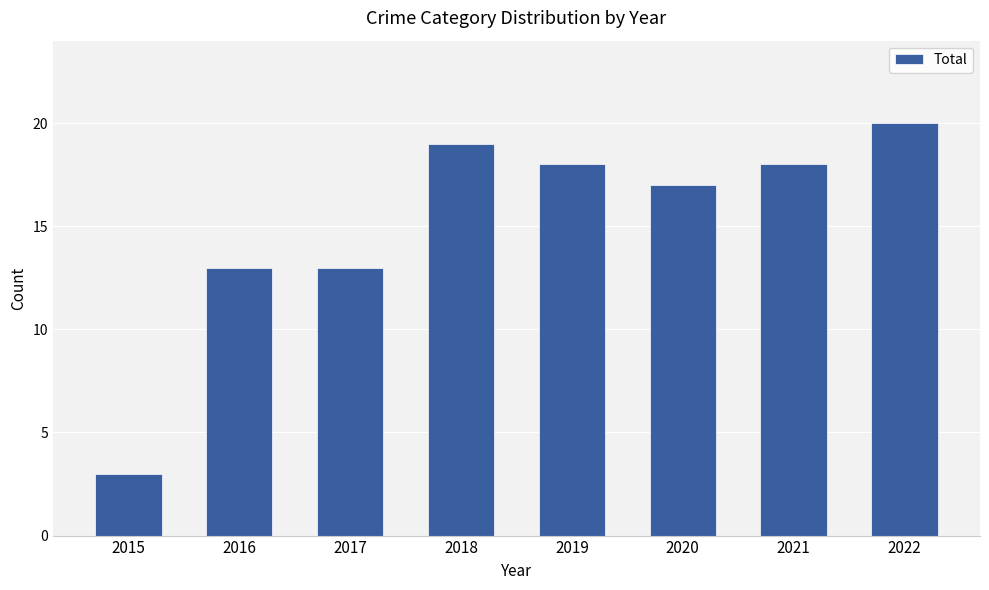

How many values are below 18?

4